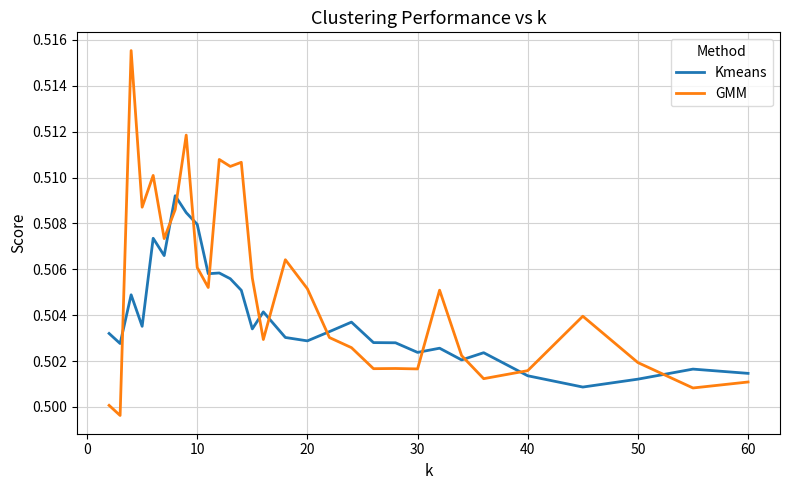

At how many categories does at least one series exceed 0?

30